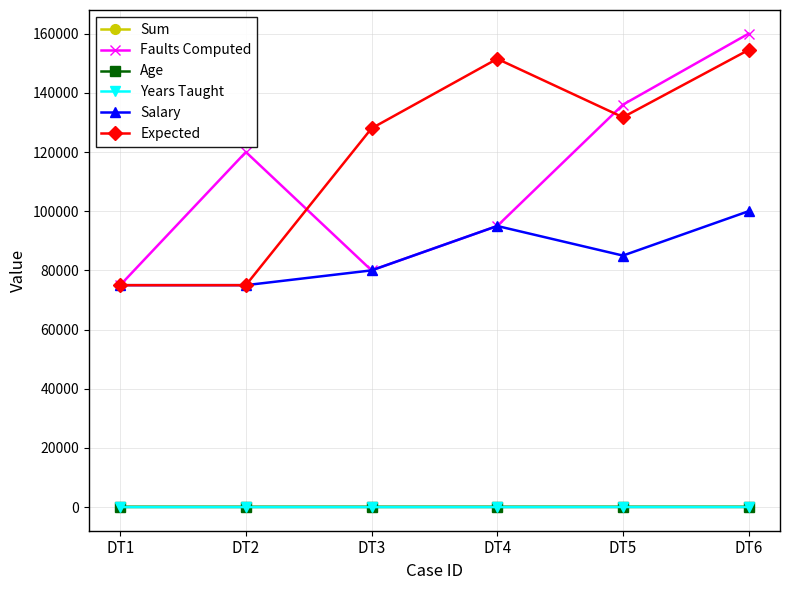

Is the value of Expected at DT3 greater than the value of Salary at DT6?

Yes